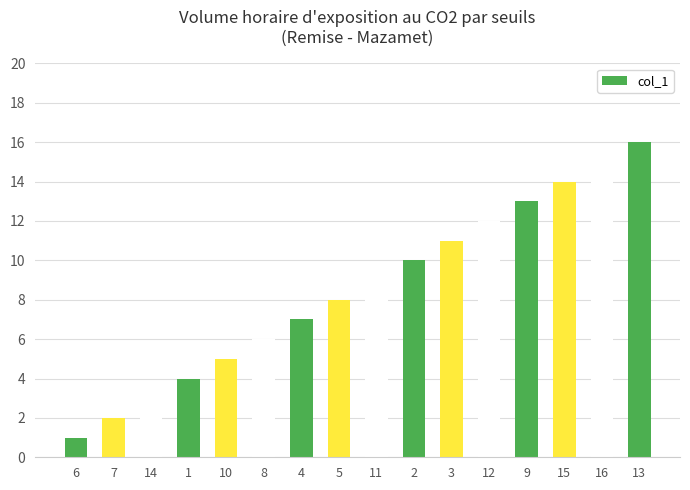

Reading left to right, transcribe all the data shown in this chart.

6=1	7=2	14=3	1=4	10=5	8=6	4=7	5=8	11=9	2=10	3=11	12=12	9=13	15=14	16=15	13=16